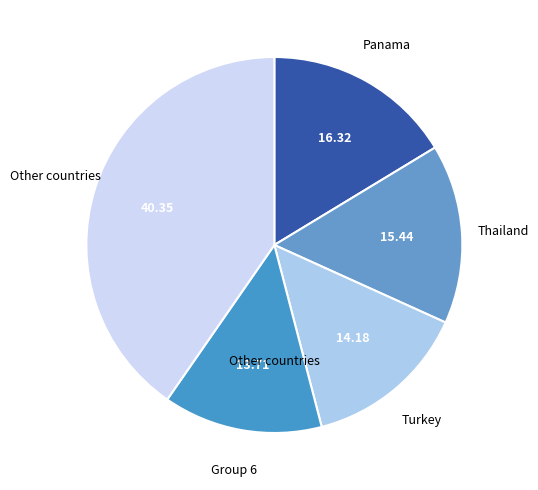

Is there any slice that represents more than half of the pie?

No